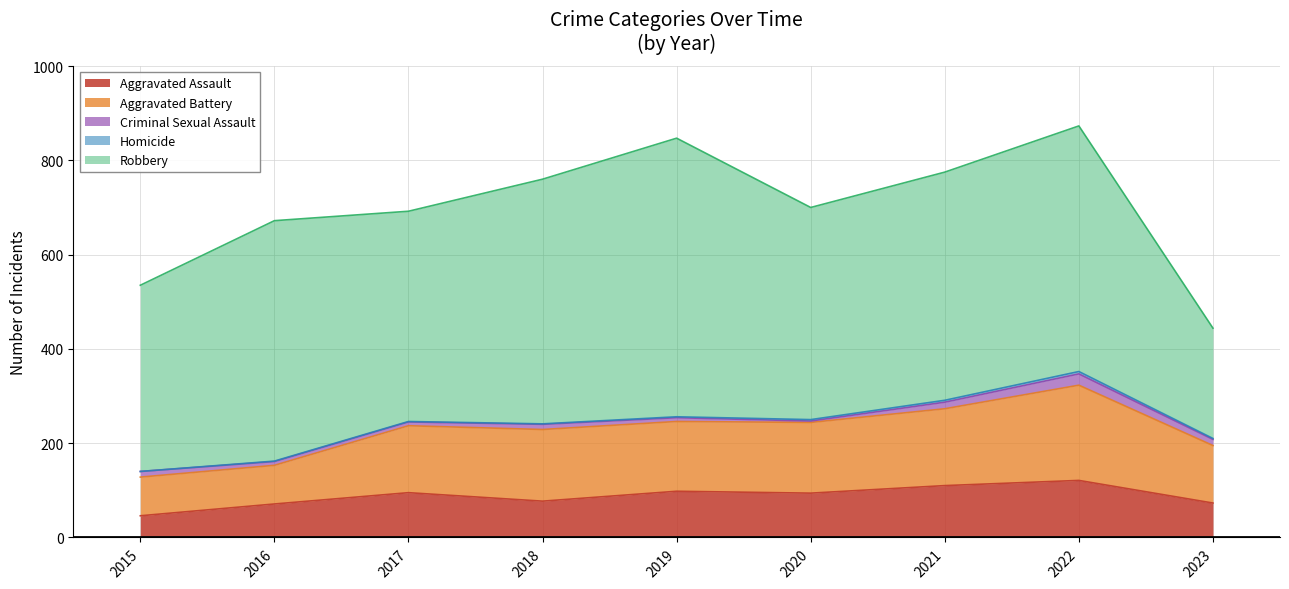

Rank the series at 2016 from lowest to highest value.

Homicide, Criminal Sexual Assault, Aggravated Assault, Aggravated Battery, Robbery